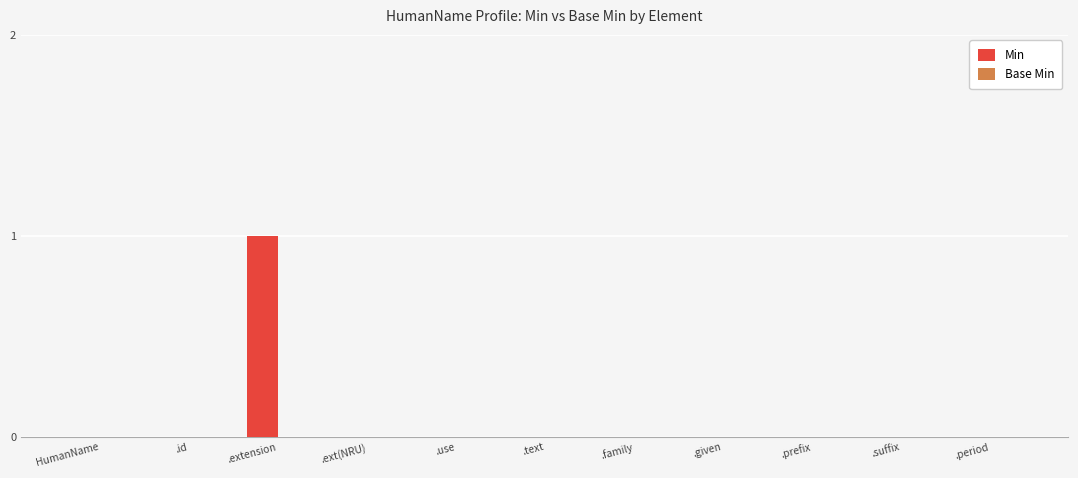

Are the bars horizontal?

No